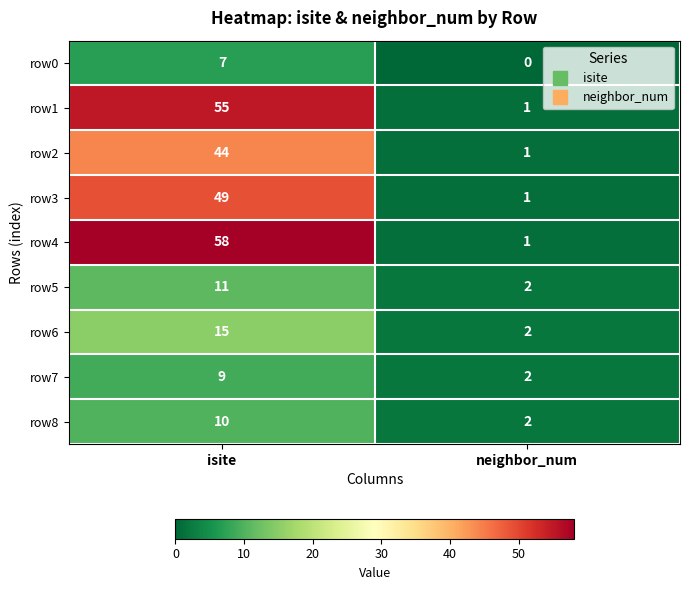

Rank the series by their maximum value, from lowest to highest.

row0, row7, row8, row5, row6, row2, row3, row1, row4